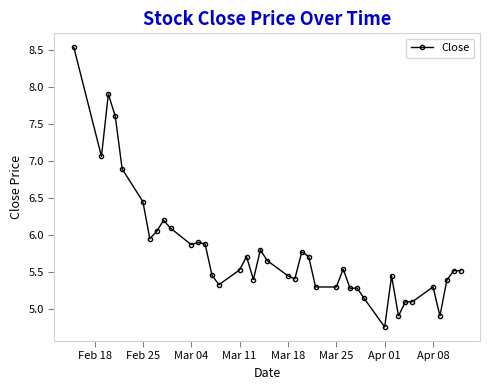

What is the greatest value displayed?

8.5